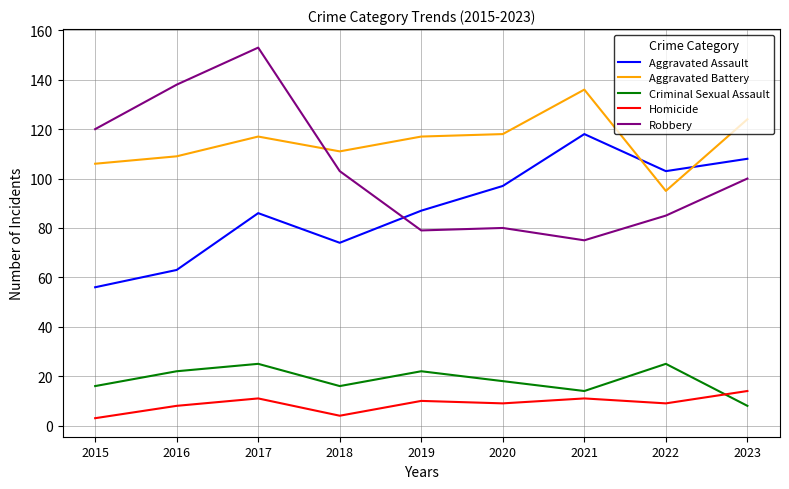

At which label does Criminal Sexual Assault first exceed 18?

2016